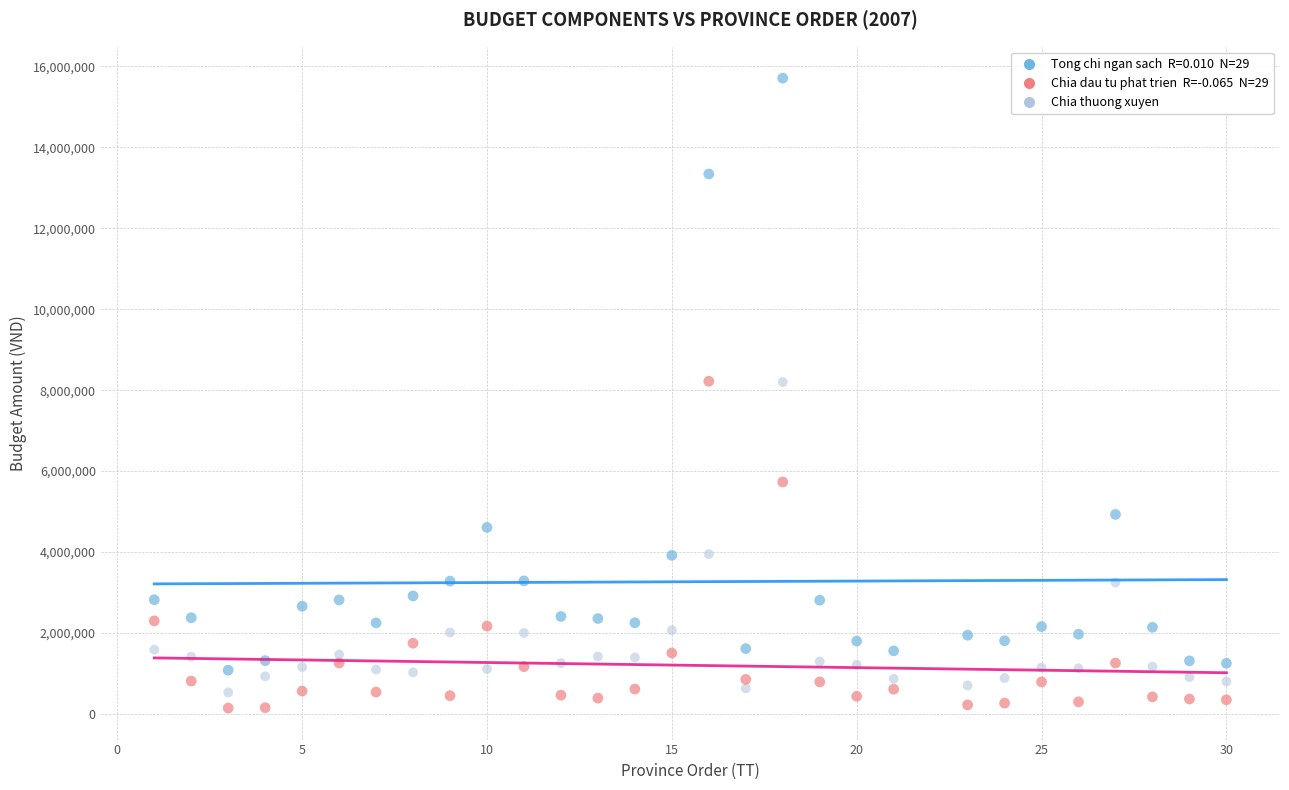

Across all data points, what is the range of X values (max minus min)?

29